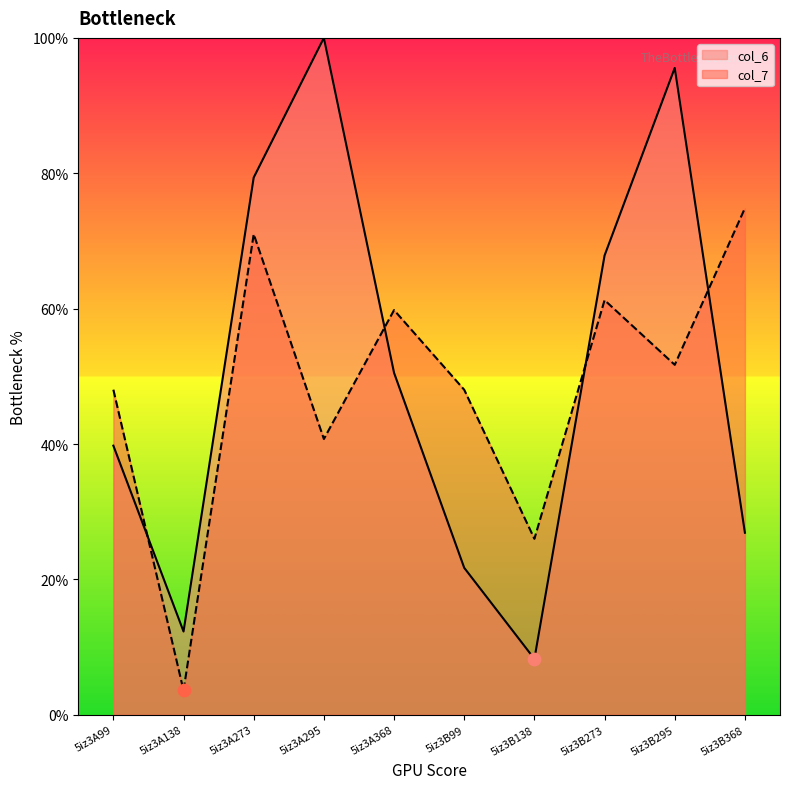

At how many categories does at least one series exceed 28?

8